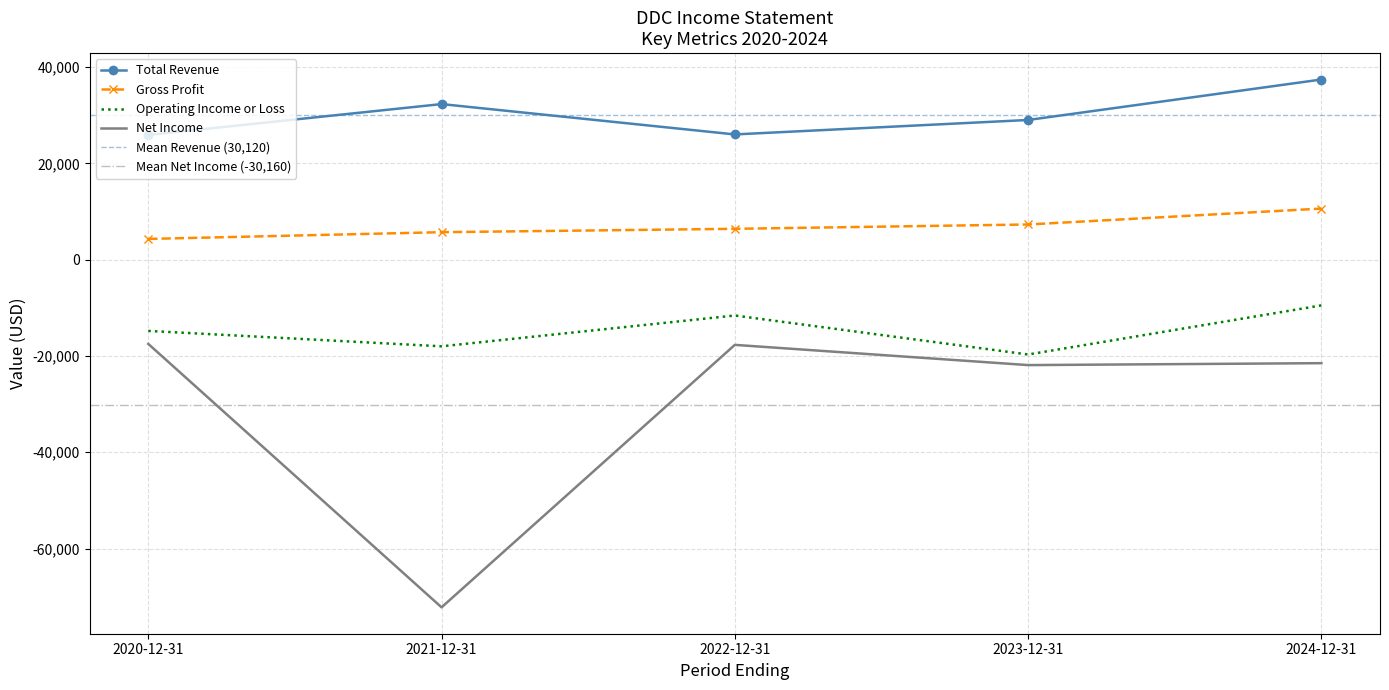

What position from the right is 2020-12-31?

5